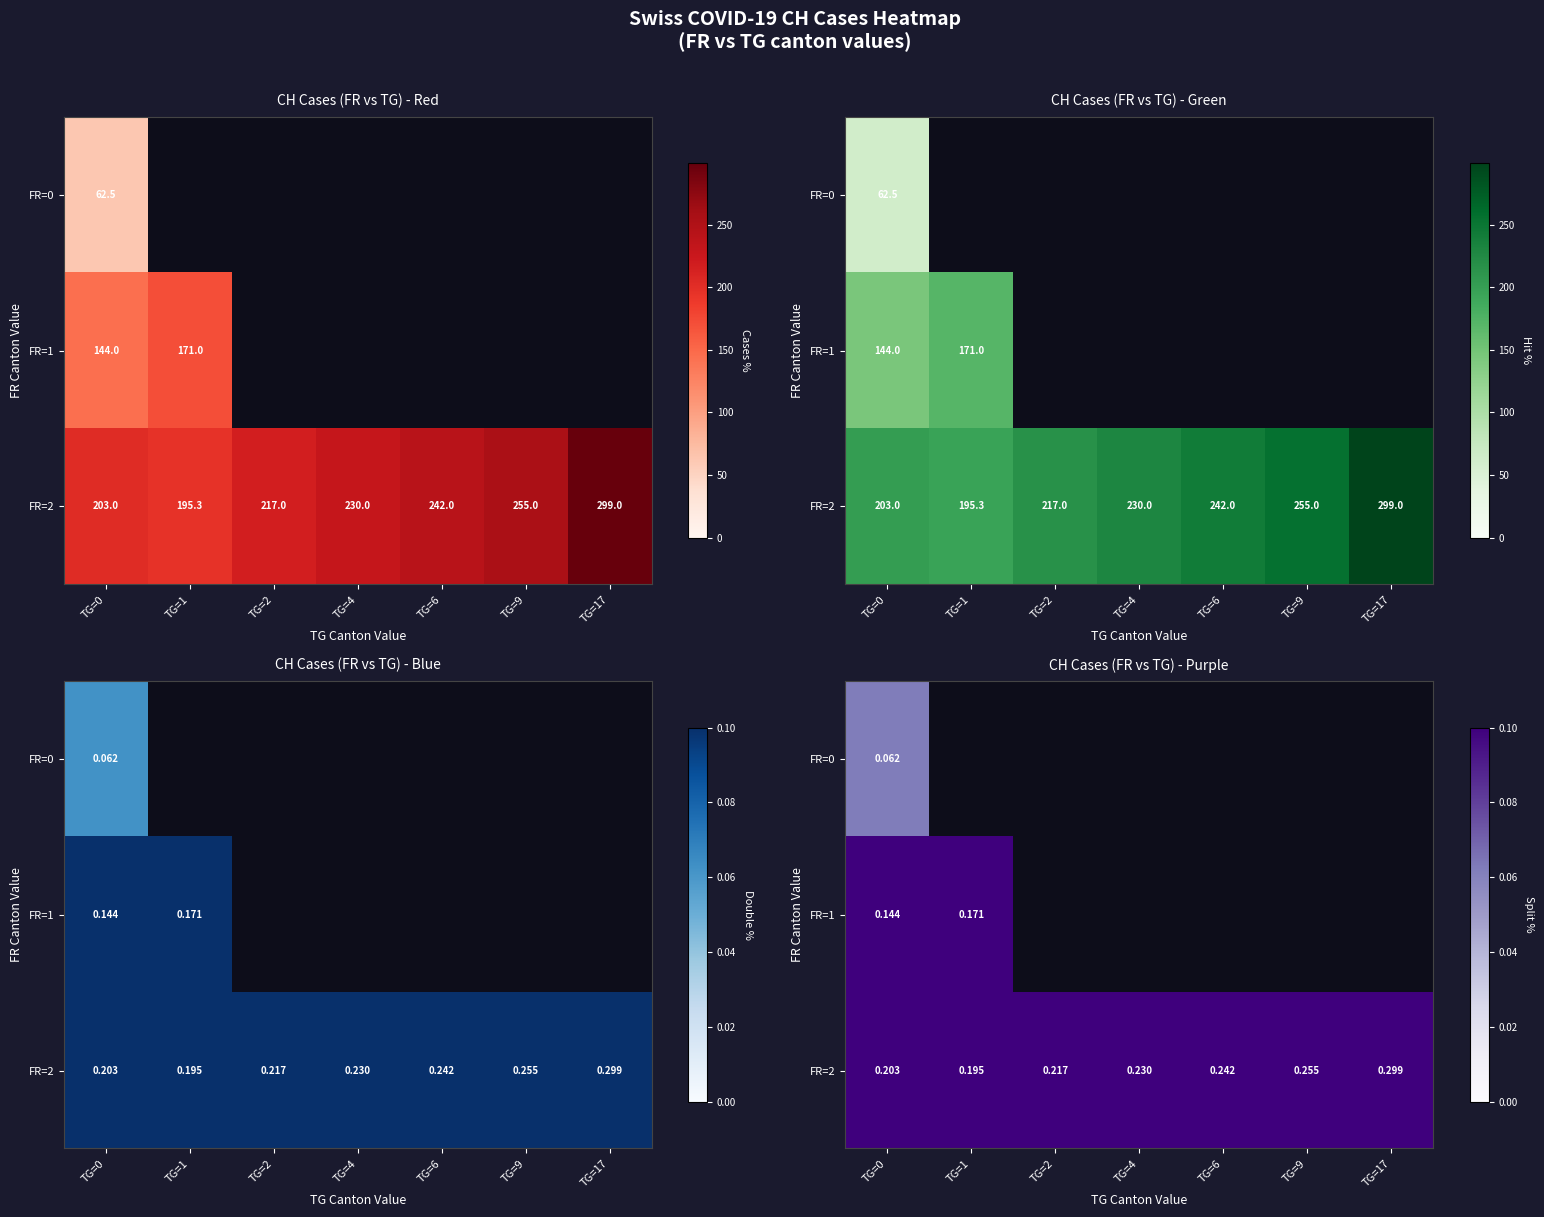

At which label is FR=1 closest to 0?

TG=0